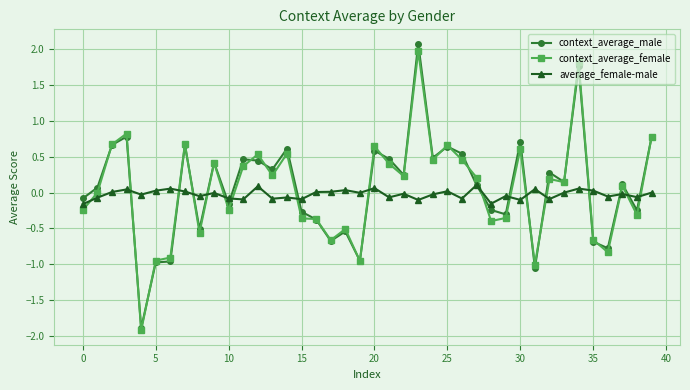

True or false: context_average_male has more than 1 interior local peaks.

True